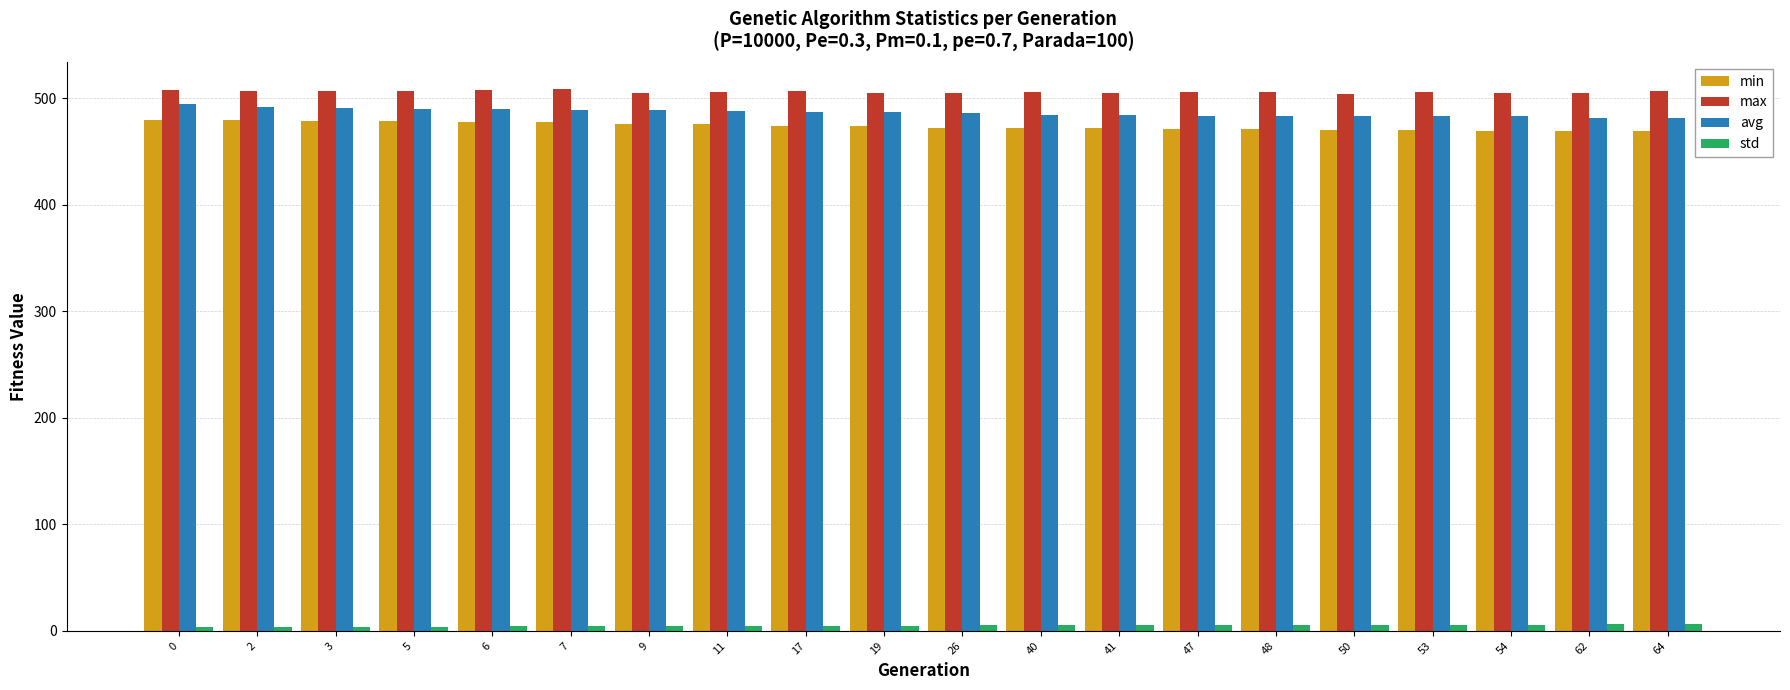

How many series are shown in this chart?

4